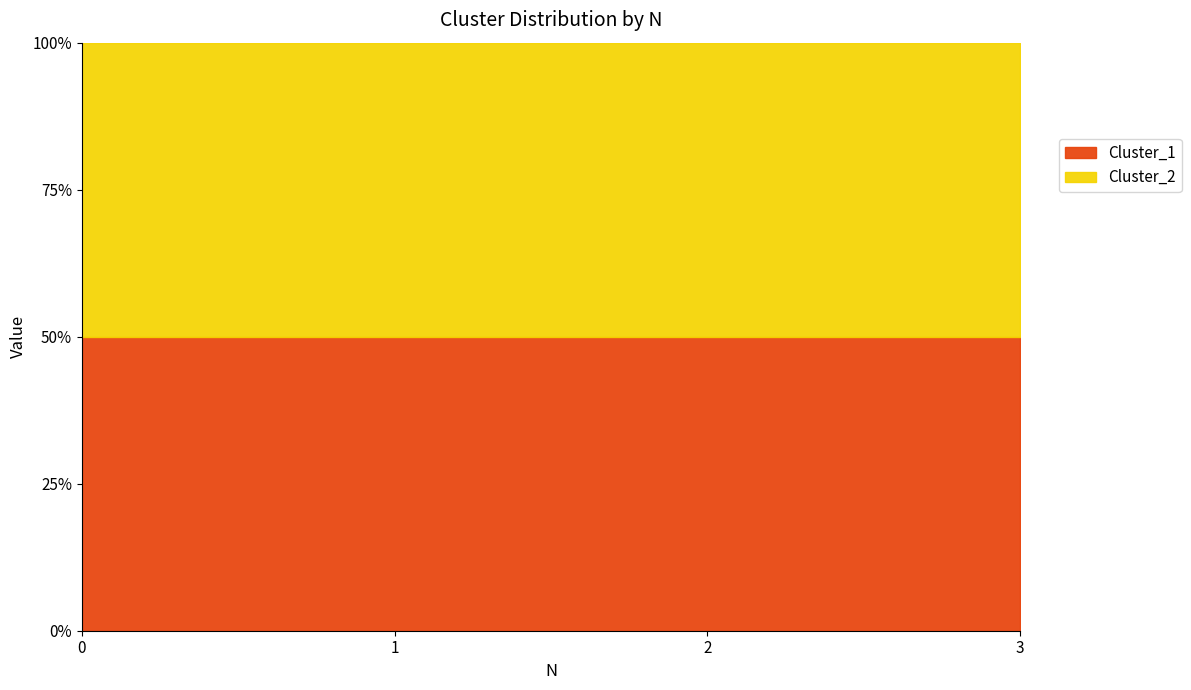

Does the chart display data point markers on the line(s)?

No